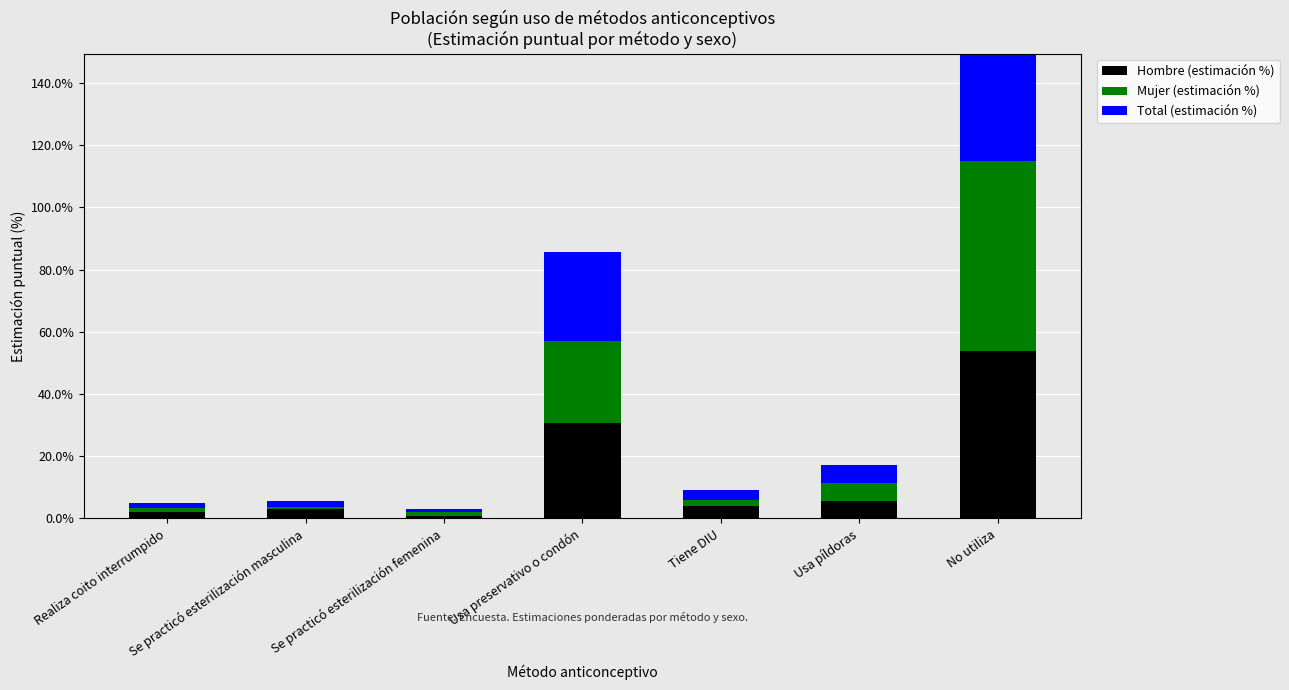

What is the sum of all Total (estimación %) values?

99.4